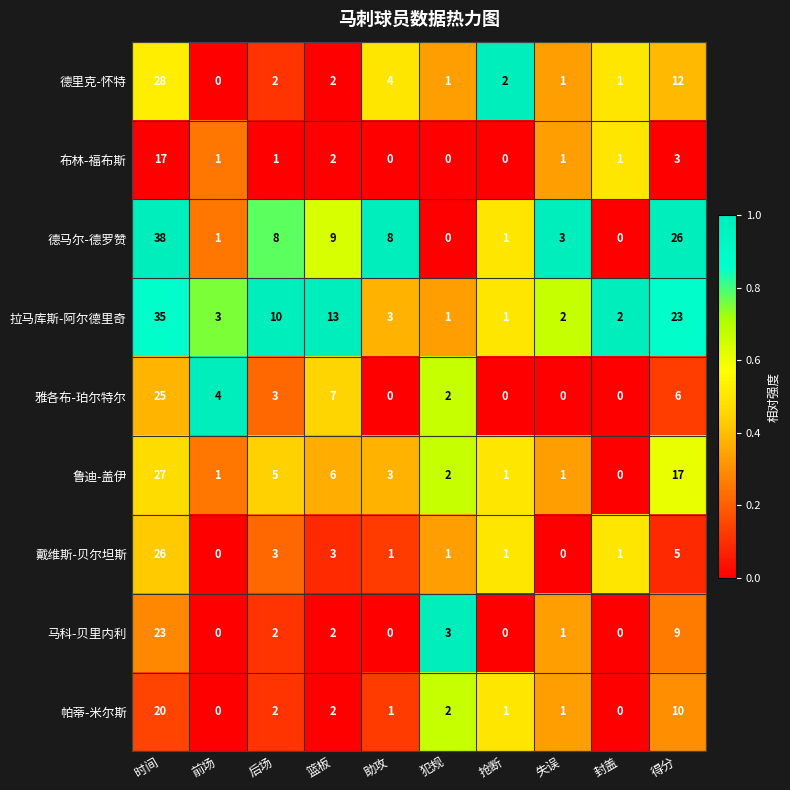

Rank the series by their maximum value, from highest to lowest.

德马尔-德罗赞, 拉马库斯-阿尔德里奇, 德里克-怀特, 鲁迪-盖伊, 戴维斯-贝尔坦斯, 雅各布-珀尔特尔, 马科-贝里内利, 帕蒂-米尔斯, 布林-福布斯